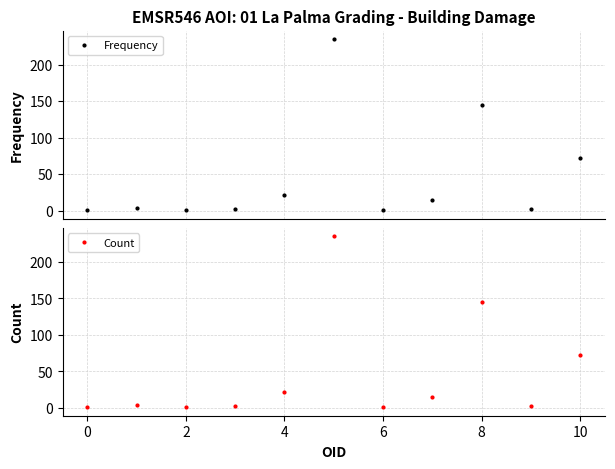

What is the label of the 2nd point from the right?

9